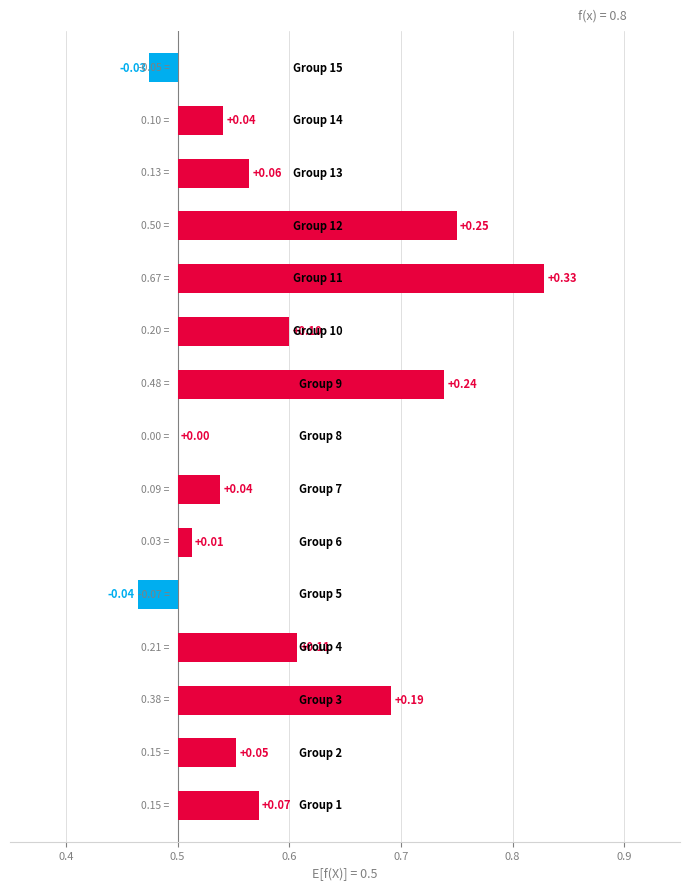

What is the value of the accuracy bar at the 2nd from the left?

0.6